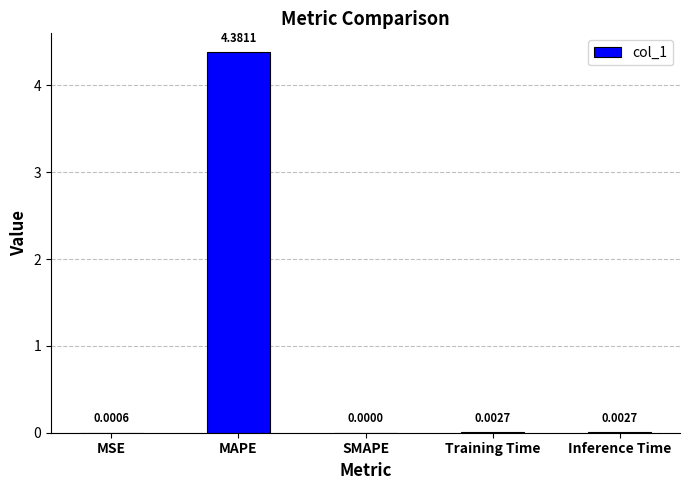

At which category does the chart reach its peak across all series?

MAPE